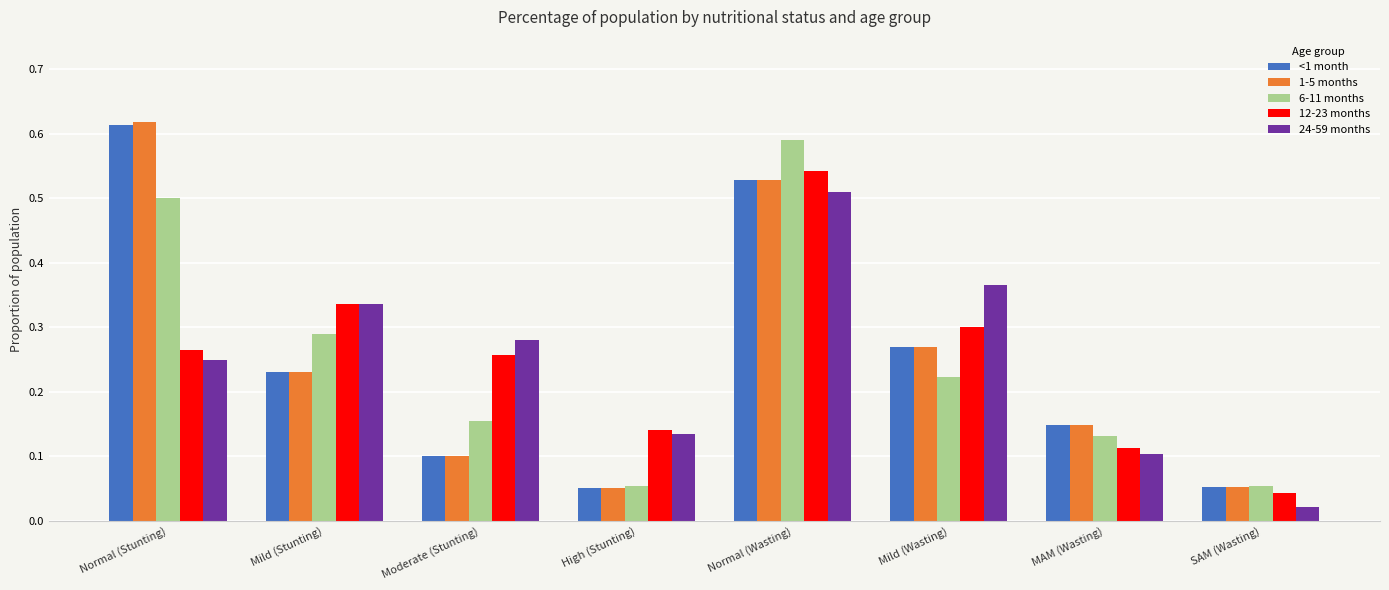

The value of 6-11 months at MAM (Wasting) is 0.1. True or false?

True